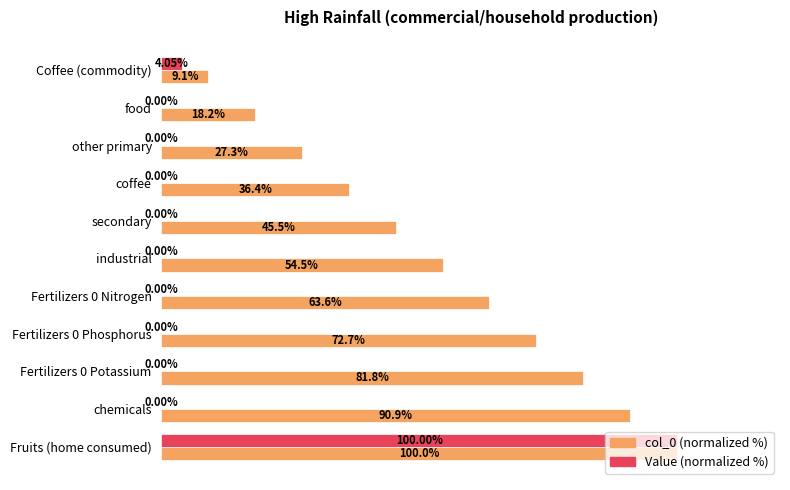

Which series changed the most between Coffee (commodity) and coffee?

col_0 (normalized %)